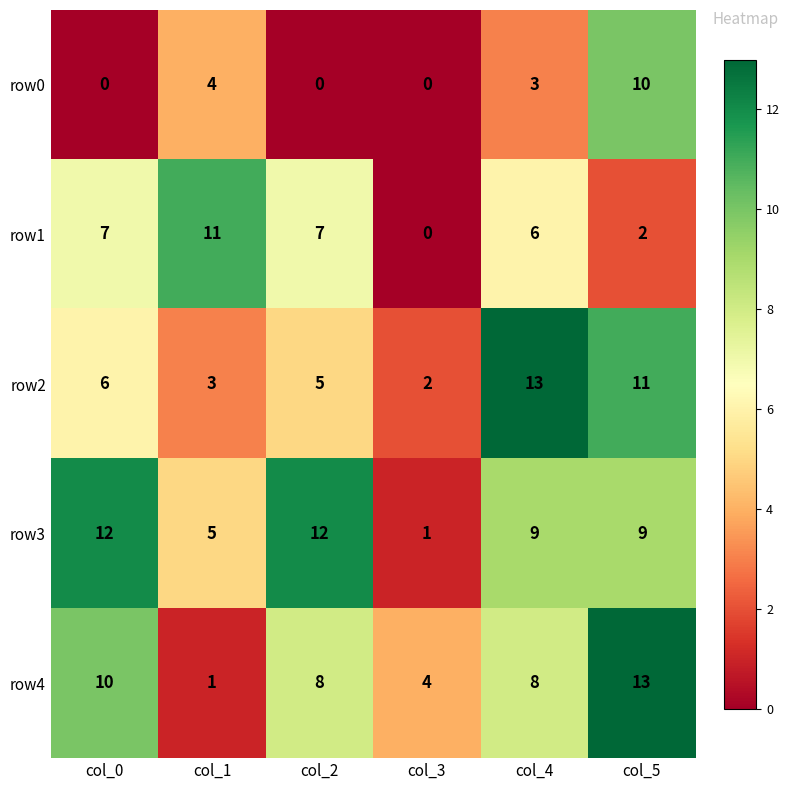

What is the total value across all series at col_5?

45